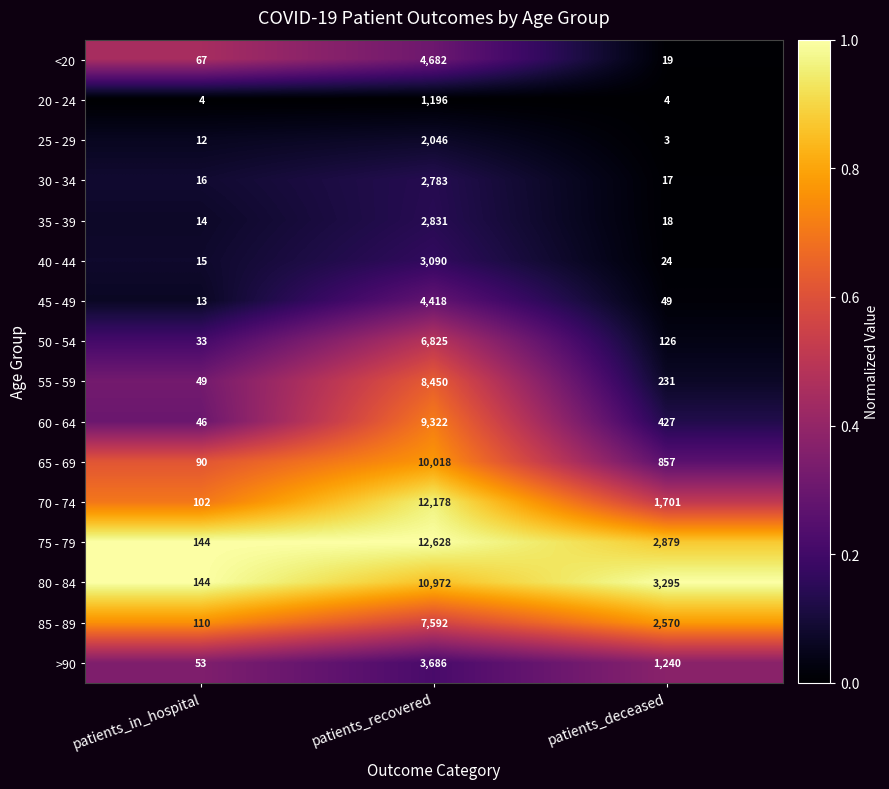

Is the value of 35 - 39 at patients_recovered greater than the value of 30 - 34 at patients_deceased?

Yes